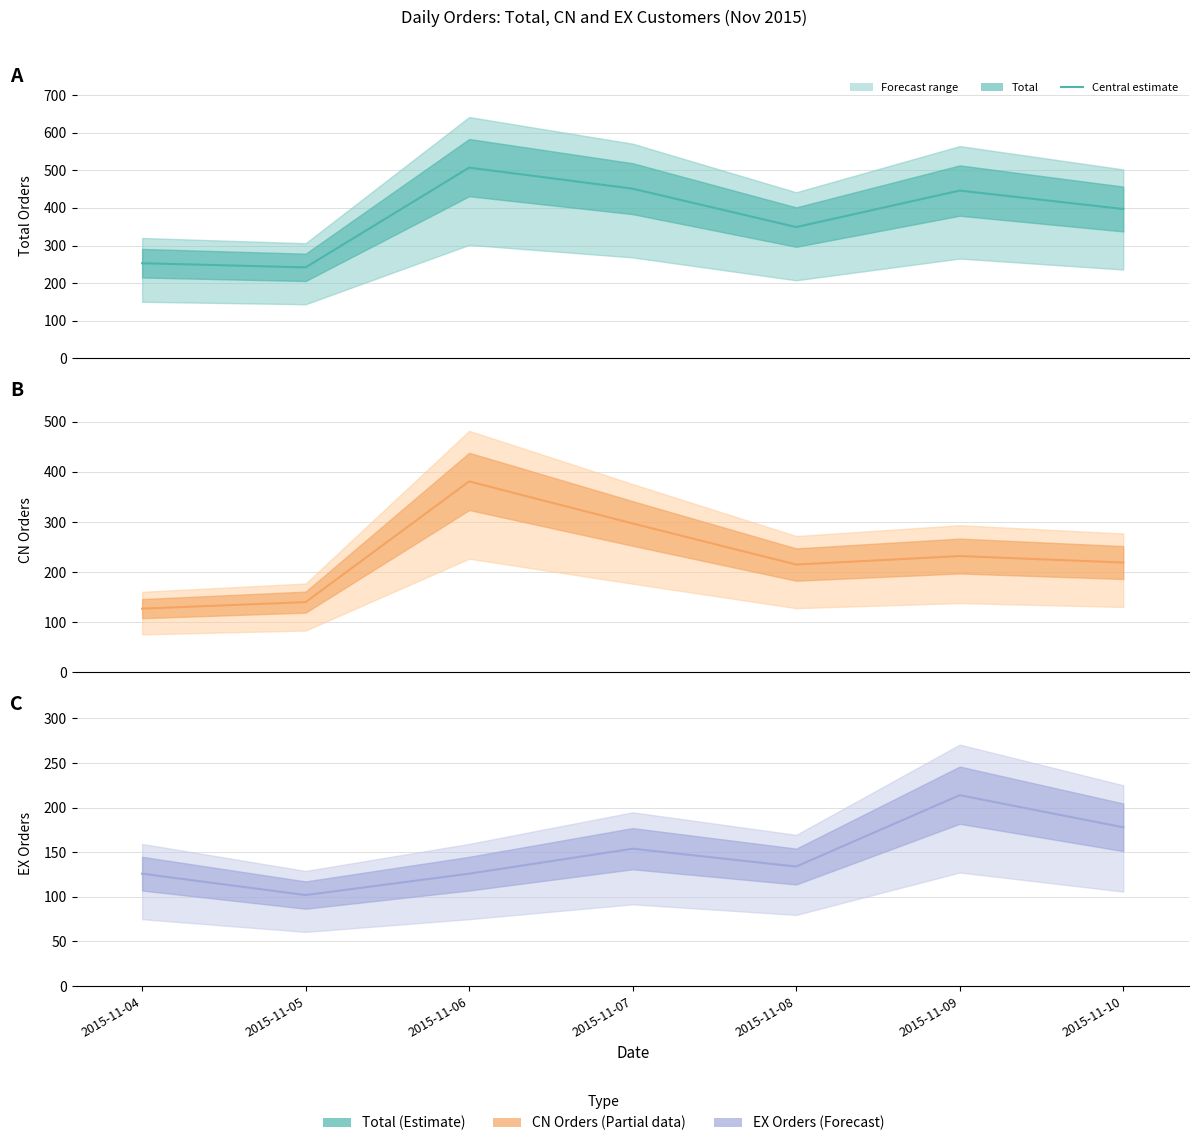

True or false: Total (central) and EX orders (central) cross at least once.

False